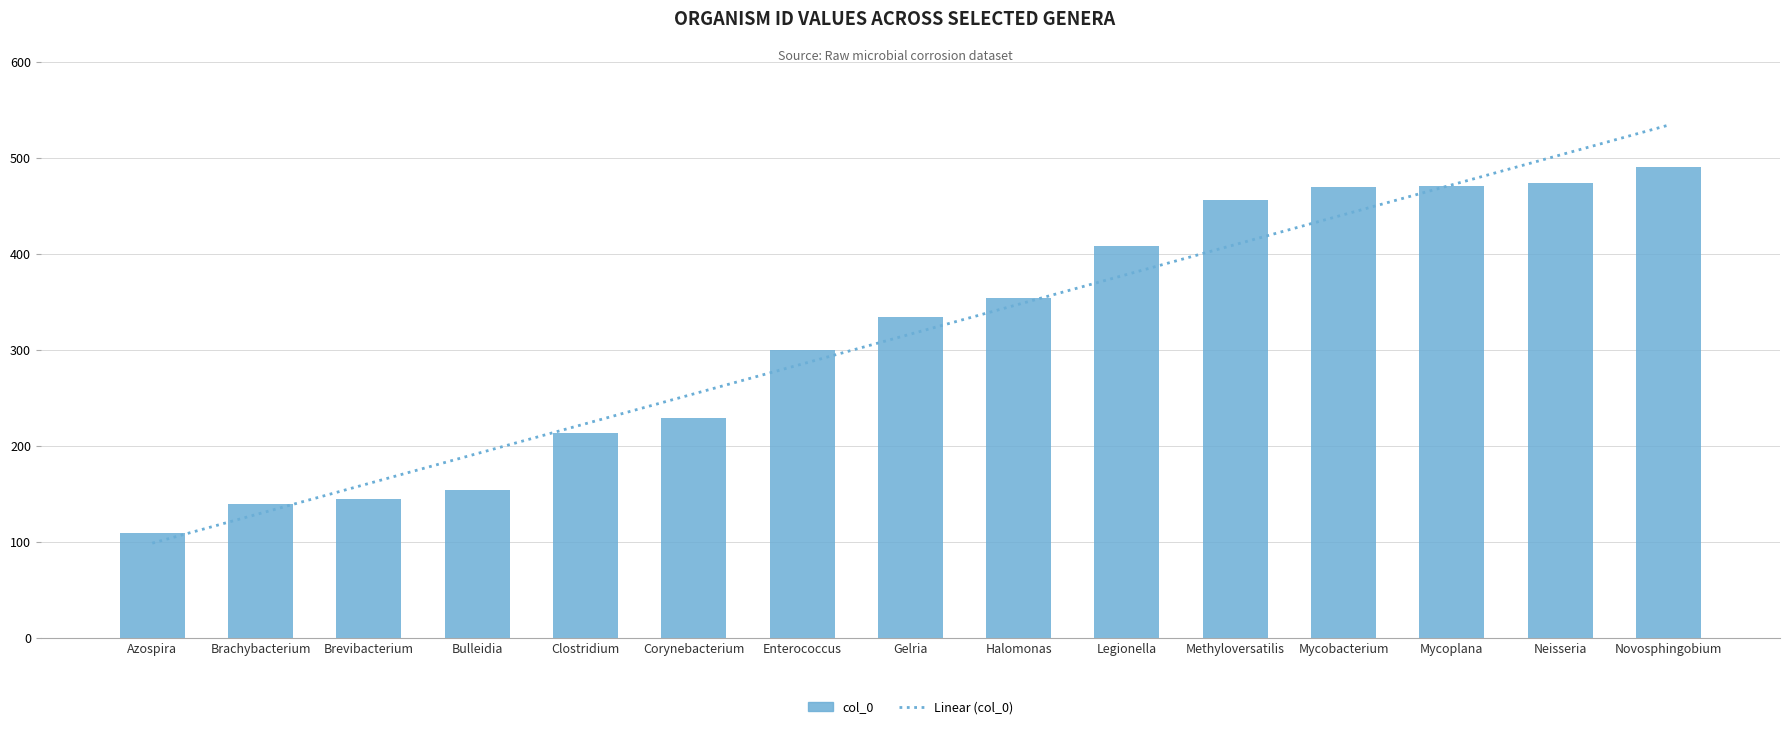

What is the label of the 13th bar from the left?

Mycoplana